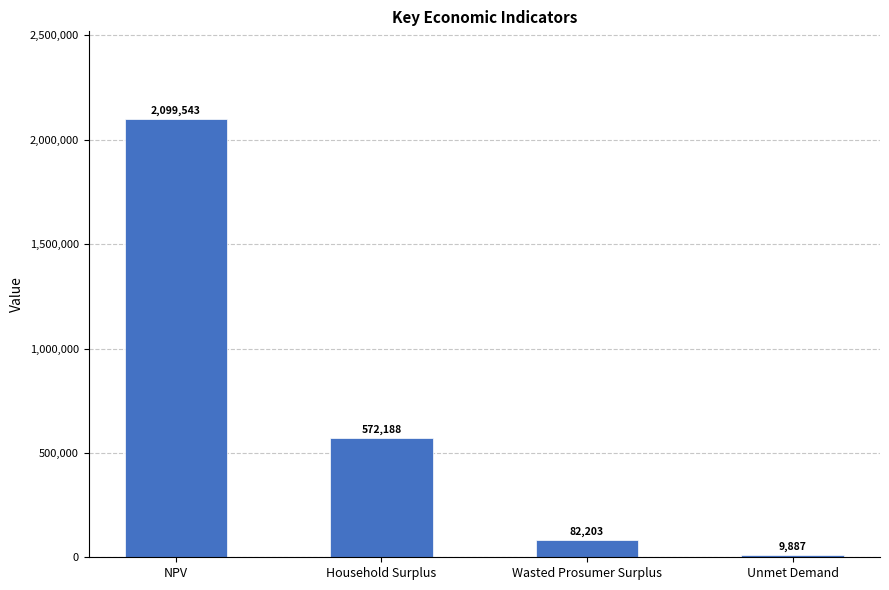

What is the change in value from NPV to Wasted Prosumer Surplus?

-2017340.2